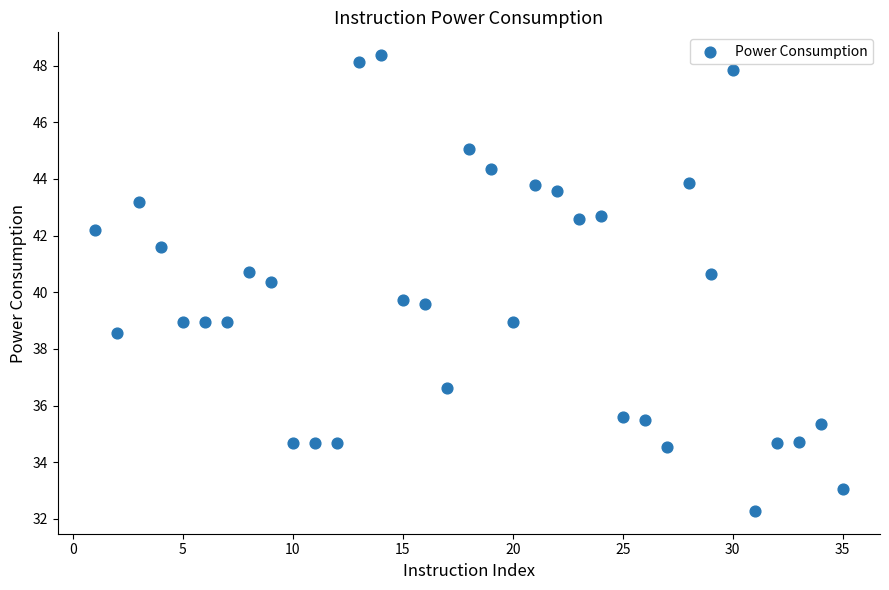

What is the range of Y values (max minus min)?

16.1